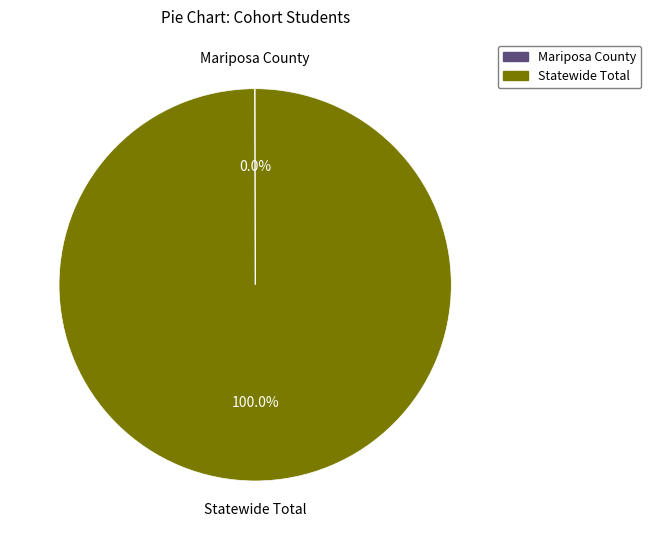

To the nearest percent, what is the difference between the largest and smallest slice percentages?

100%